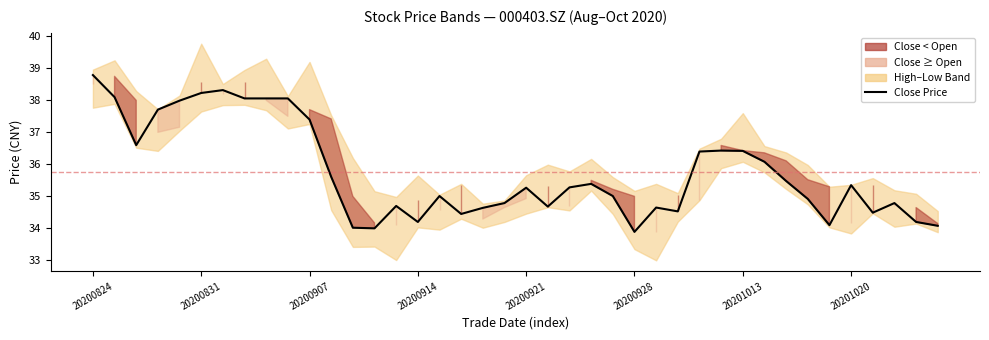

How many lines are shown in the chart?

1